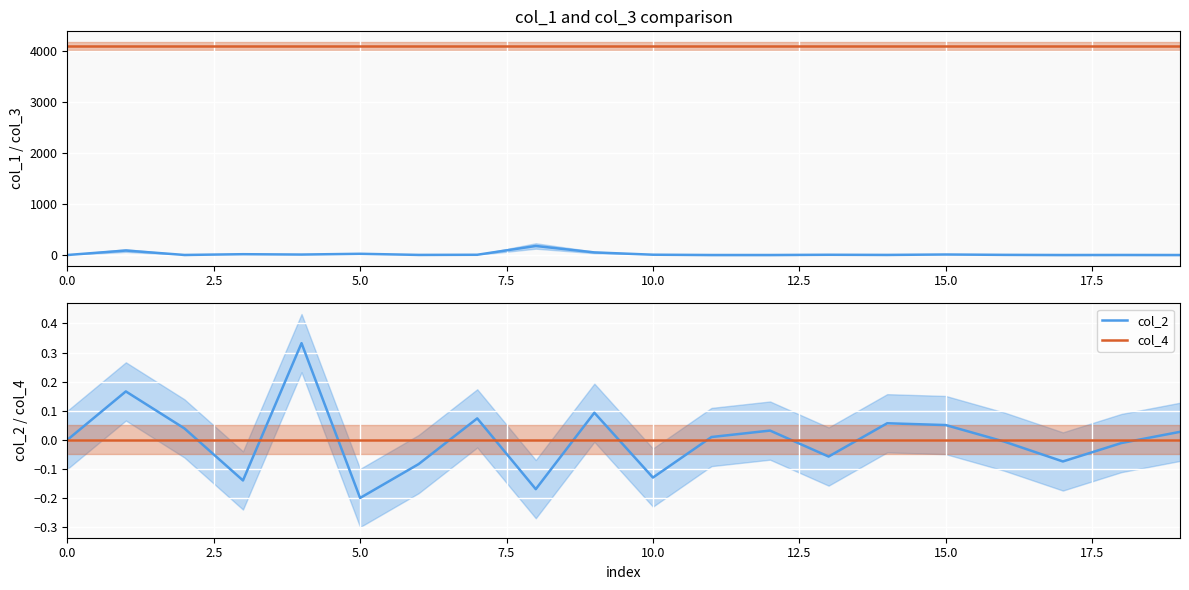

How many distinct data groups are displayed?

4